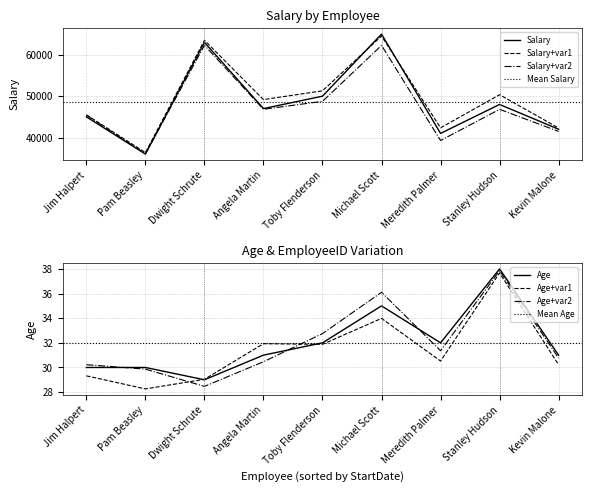

The value of Salary+var1 at Kevin Malone is 12703.5. True or false?

False